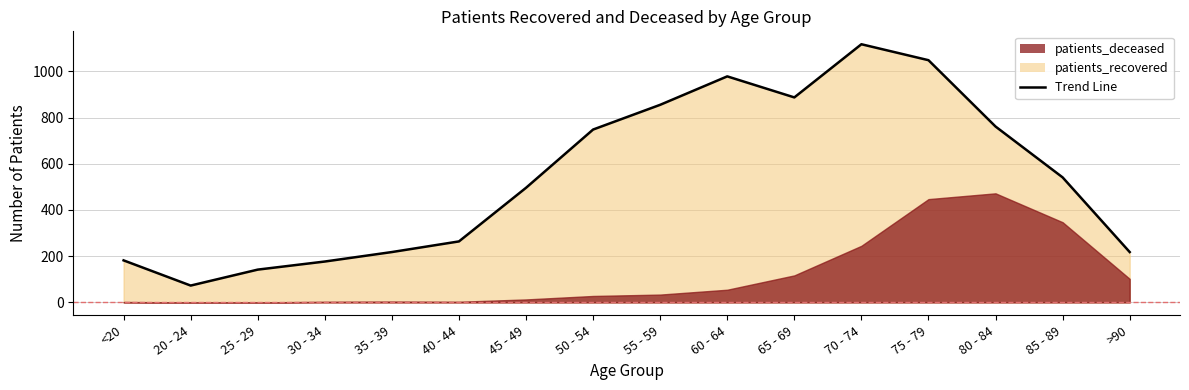

Count the number of categories in the chart.

16